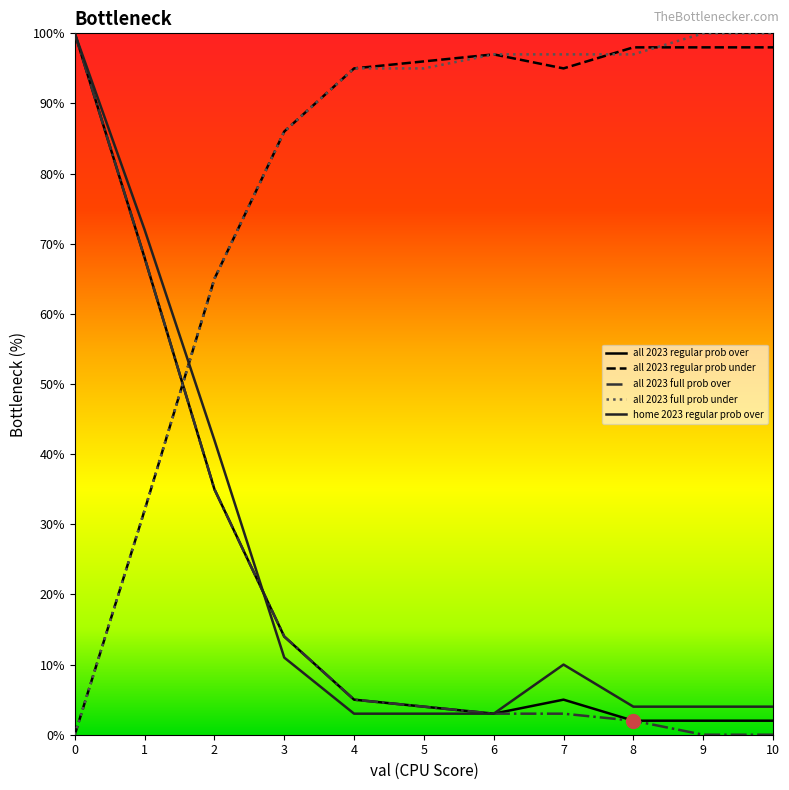

What is the spread (max minus min) of values at 1?

40